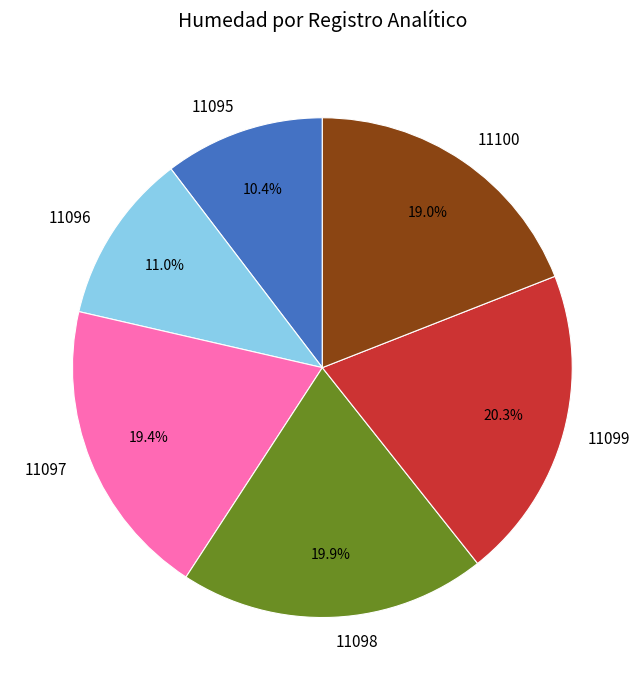

Which slice is the smallest?

11095